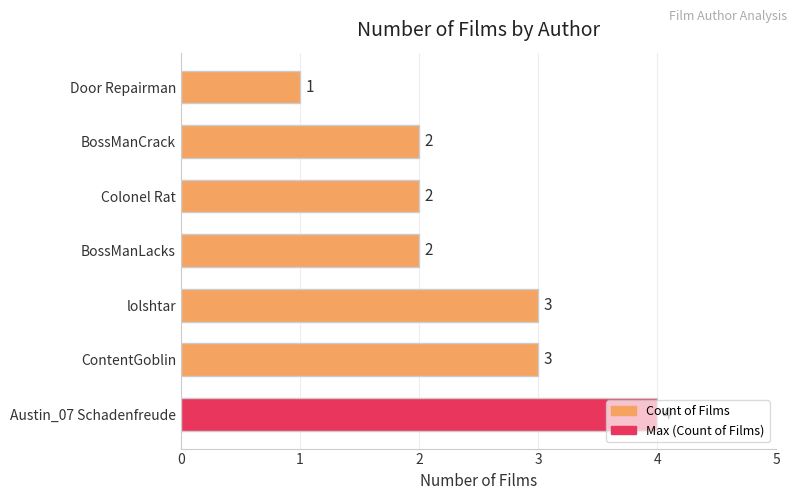

At which category does the chart reach its minimum across all series?

Door Repairman